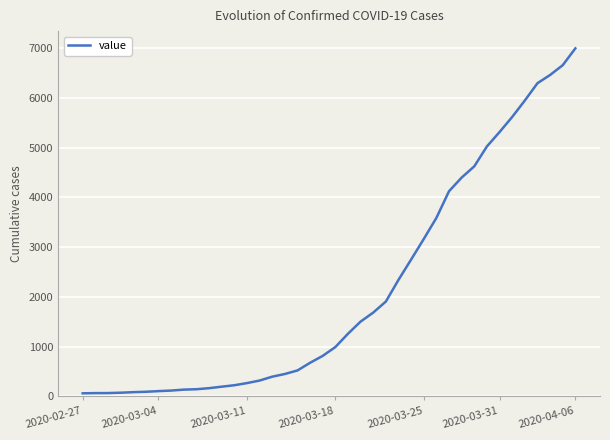

What is the greatest value displayed?

6995